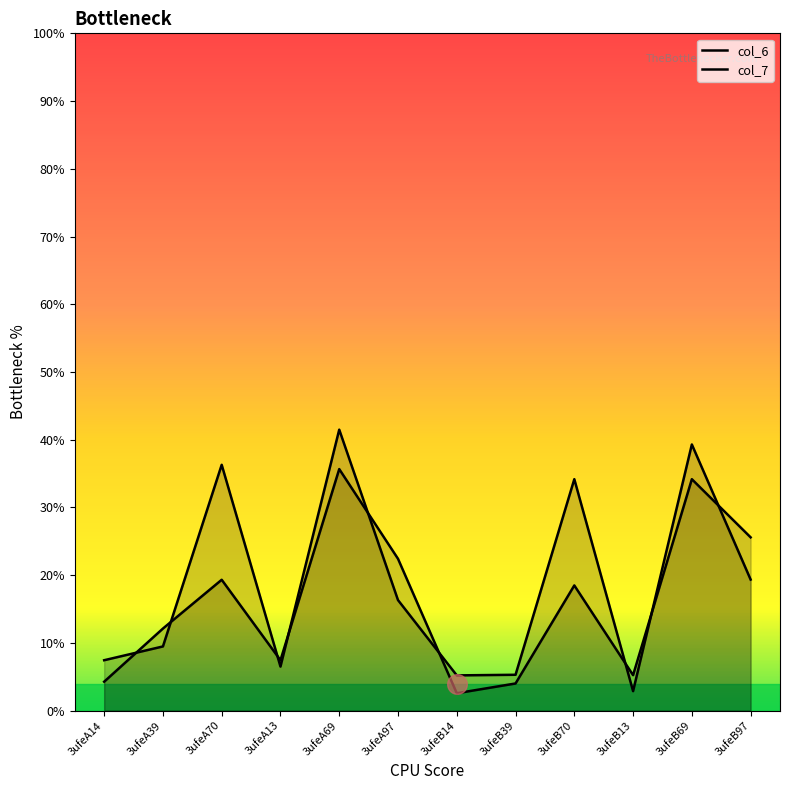

Which series has the largest total across all categories?

col_6